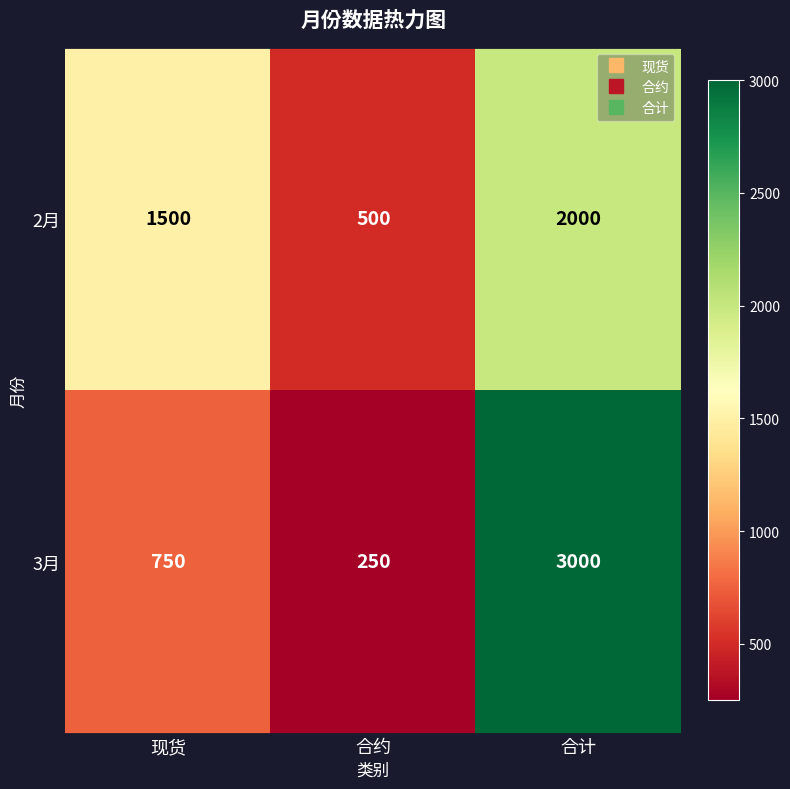

What is the difference between the highest and lowest values at 现货?

750